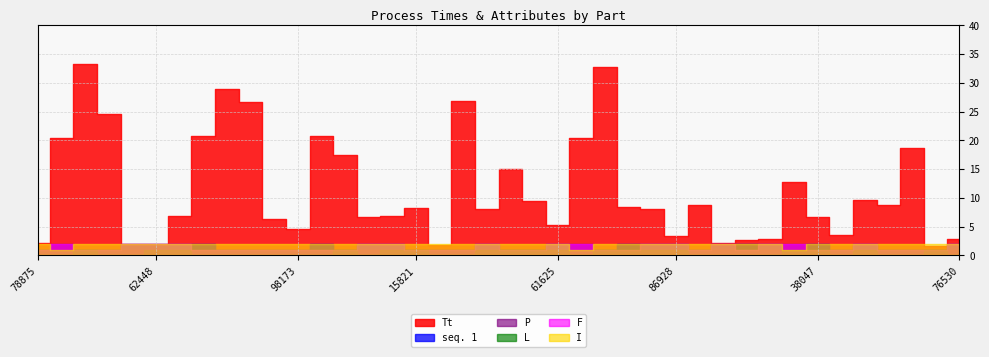

Reading right to left, transcribe all the data shown in this chart.

Tt: 76530=2.7	94105=1.6	90911=18.7	64371=8.8	36940=9.6	55629=3.5	38047=6.7	16680=12.7	61633=2.7	18960=2.7	63907=2.2	62510=8.7	86928=3.4	37026=8.1	19816=8.3	41846=32.7	94963=20.4	61625=5.2	86468=9.4	58167=14.9	90820=8.1	68056=26.8	78578=1.8	15821=8.3	54637=6.9	84035=6.6	80744=17.5	98208=20.7	98173=4.6	27704=6.3	46858=26.6	51554=28.8	71809=20.7	53842=6.9	62448=1.9	39570=1.9	23852=24.6	61318=33.3	58964=20.4	78875=2.1
seq. 1: 76530=2.0	94105=1.0	90911=1.0	64371=1.0	36940=2.0	55629=1.0	38047=2.0	16680=1.0	61633=2.0	18960=2.0	63907=2.0	62510=1.0	86928=2.0	37026=2.0	19816=2.0	41846=1.0	94963=1.0	61625=2.0	86468=1.0	58167=1.0	90820=2.0	68056=1.0	78578=1.0	15821=1.0	54637=2.0	84035=2.0	80744=1.0	98208=2.0	98173=1.0	27704=1.0	46858=1.0	51554=1.0	71809=2.0	53842=2.0	62448=2.0	39570=2.0	23852=1.0	61318=1.0	58964=1.0	78875=1.0
P: 76530=1.0	94105=1.0	90911=1.0	64371=1.0	36940=1.0	55629=1.0	38047=2.0	16680=2.0	61633=1.0	18960=2.0	63907=1.0	62510=1.0	86928=1.0	37026=1.0	19816=2.0	41846=1.0	94963=2.0	61625=1.0	86468=1.0	58167=1.0	90820=1.0	68056=1.0	78578=1.0	15821=1.0	54637=1.0	84035=1.0	80744=1.0	98208=2.0	98173=1.0	27704=1.0	46858=1.0	51554=1.0	71809=2.0	53842=1.0	62448=1.0	39570=1.0	23852=1.0	61318=1.0	58964=2.0	78875=1.0
L: 76530=0.0	94105=1.0	90911=0.0	64371=0.0	36940=1.0	55629=0.0	38047=1.0	16680=1.0	61633=0.0	18960=0.0	63907=0.0	62510=0.0	86928=1.0	37026=1.0	19816=1.0	41846=1.0	94963=0.0	61625=1.0	86468=1.0	58167=1.0	90820=1.0	68056=0.0	78578=0.0	15821=1.0	54637=1.0	84035=0.0	80744=1.0	98208=0.0	98173=0.0	27704=0.0	46858=0.0	51554=0.0	71809=0.0	53842=1.0	62448=1.0	39570=0.0	23852=0.0	61318=1.0	58964=0.0	78875=0.0
F: 76530=2.0	94105=1.0	90911=1.0	64371=1.0	36940=2.0	55629=1.0	38047=1.0	16680=2.0	61633=2.0	18960=1.0	63907=2.0	62510=1.0	86928=2.0	37026=2.0	19816=1.0	41846=1.0	94963=2.0	61625=2.0	86468=1.0	58167=1.0	90820=2.0	68056=1.0	78578=1.0	15821=1.0	54637=2.0	84035=2.0	80744=1.0	98208=1.0	98173=1.0	27704=1.0	46858=1.0	51554=1.0	71809=1.0	53842=2.0	62448=2.0	39570=2.0	23852=1.0	61318=1.0	58964=2.0	78875=1.0
I: 76530=2.0	94105=2.0	90911=2.0	64371=2.0	36940=2.0	55629=2.0	38047=2.0	16680=1.0	61633=2.0	18960=2.0	63907=2.0	62510=2.0	86928=2.0	37026=2.0	19816=2.0	41846=2.0	94963=1.0	61625=2.0	86468=2.0	58167=2.0	90820=2.0	68056=2.0	78578=2.0	15821=2.0	54637=2.0	84035=2.0	80744=2.0	98208=2.0	98173=2.0	27704=2.0	46858=2.0	51554=2.0	71809=2.0	53842=2.0	62448=2.0	39570=2.0	23852=2.0	61318=2.0	58964=1.0	78875=2.0